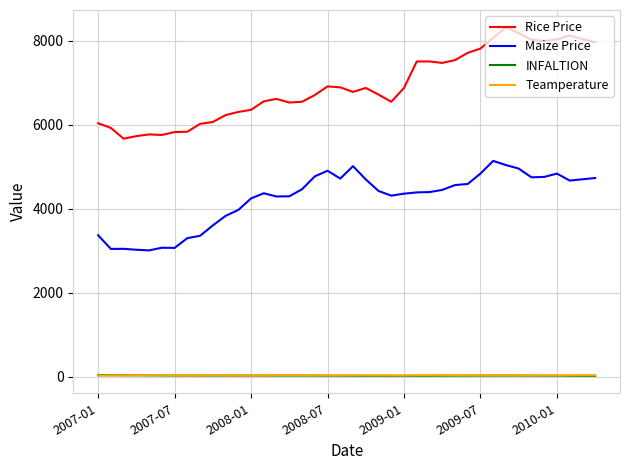

Which series has the largest total across all categories?

Rice Price